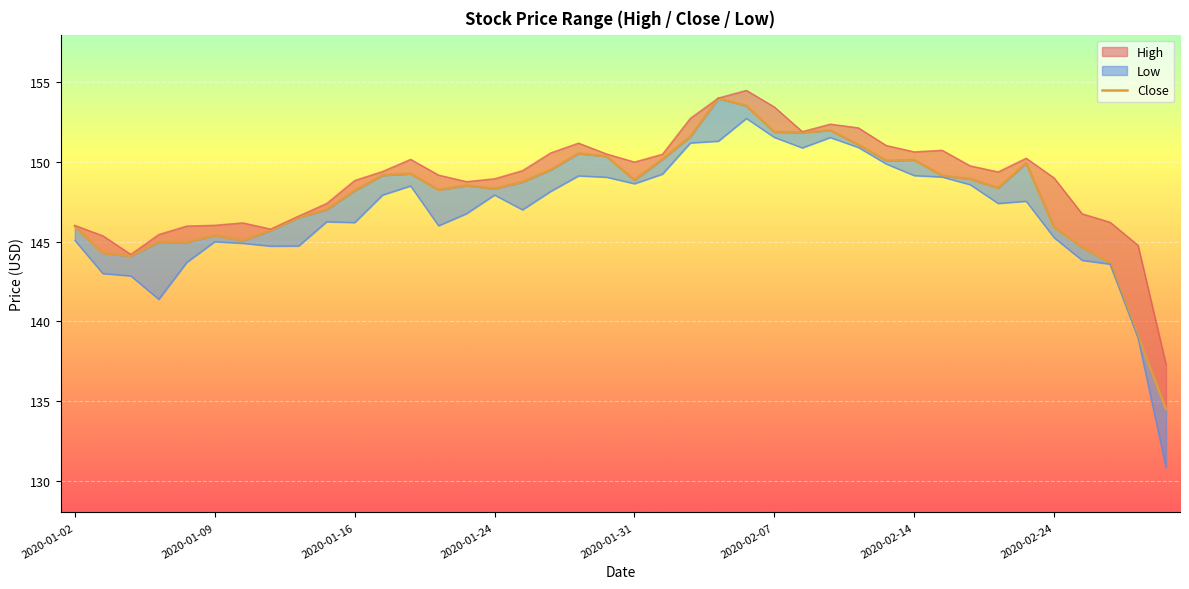

What is the difference between the second highest and minimum values?

19.1